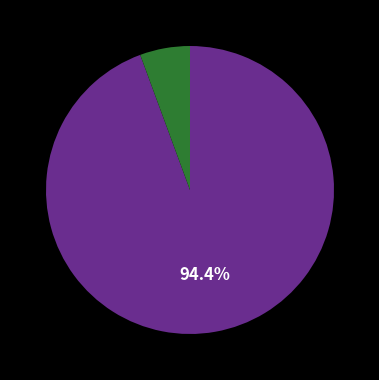

How many slices are in this pie chart?

2